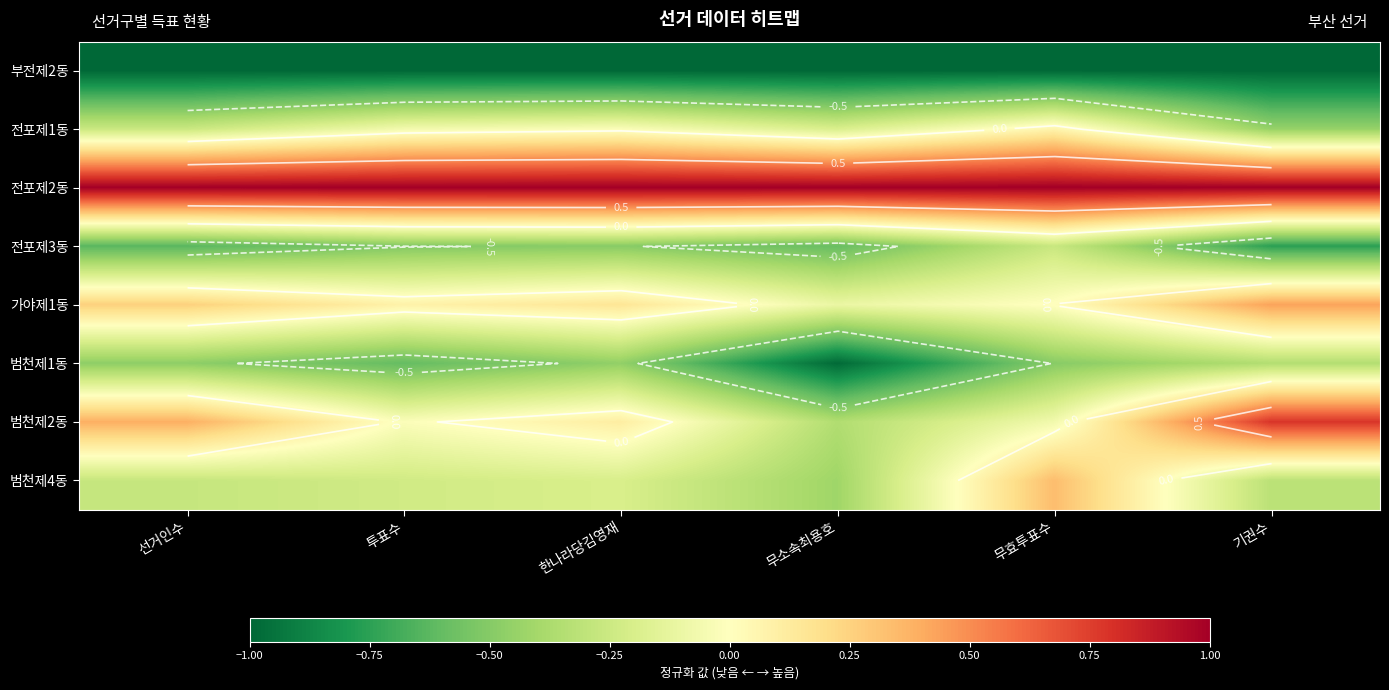

The 가야제1동 series shows 0.0 at 무효투표수. True or false?

False